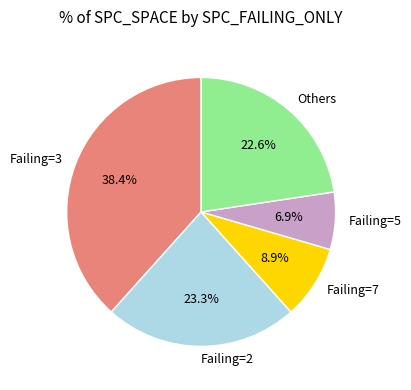

Which category has the smallest portion of the pie?

Failing=5